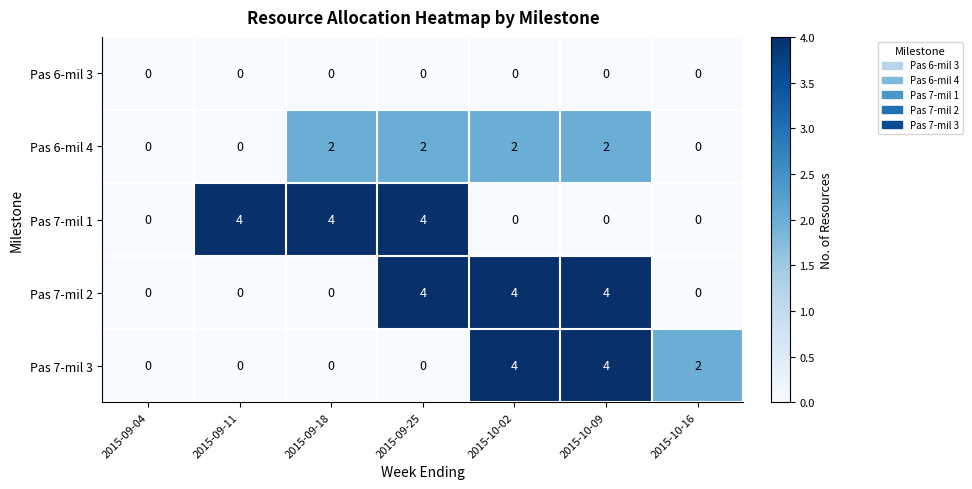

Count the number of data series in this chart.

5